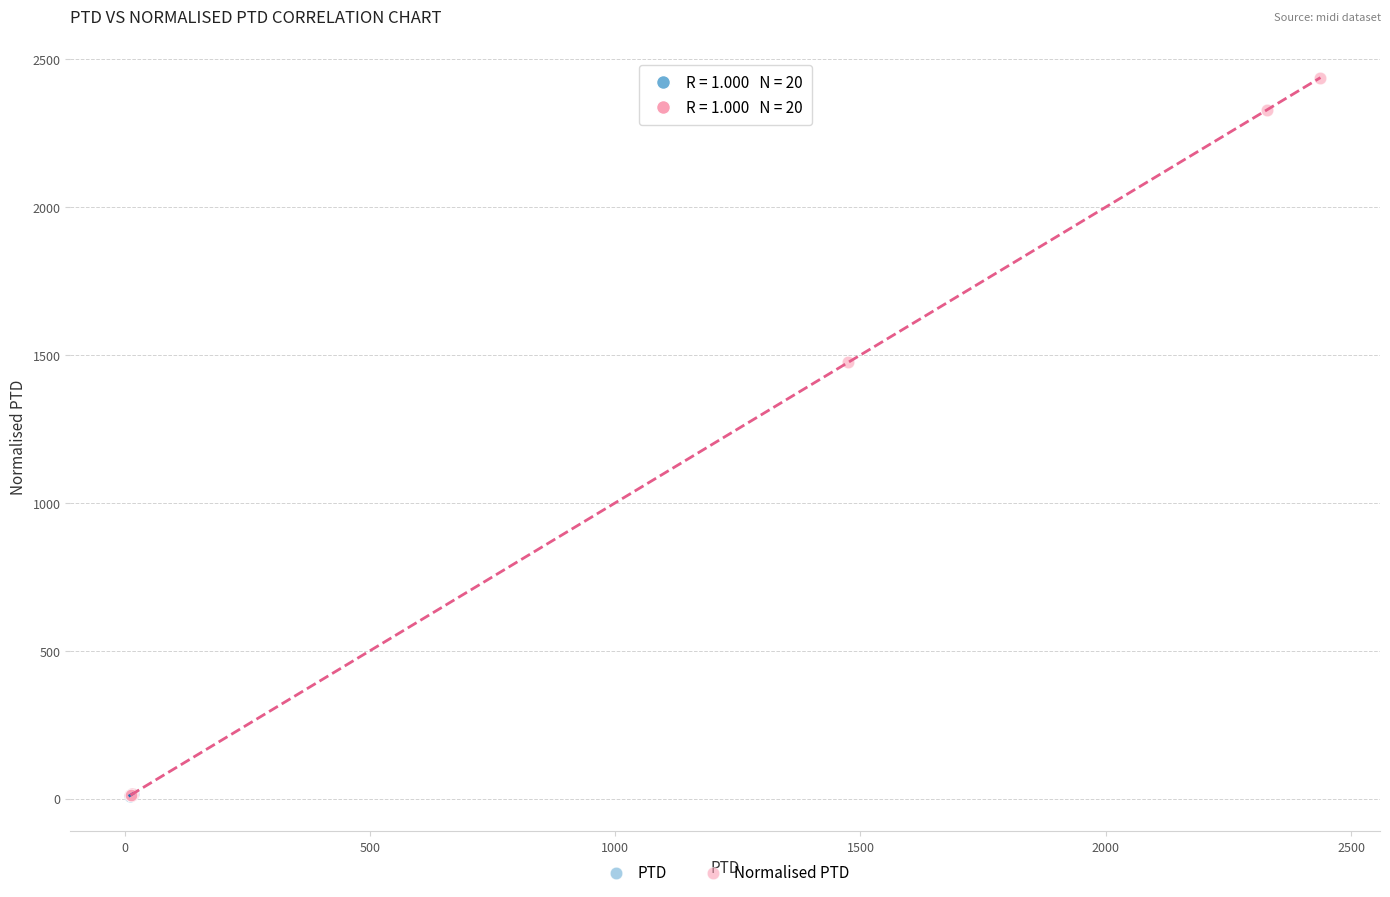

Which series contains the highest Y value?

Normalised PTD